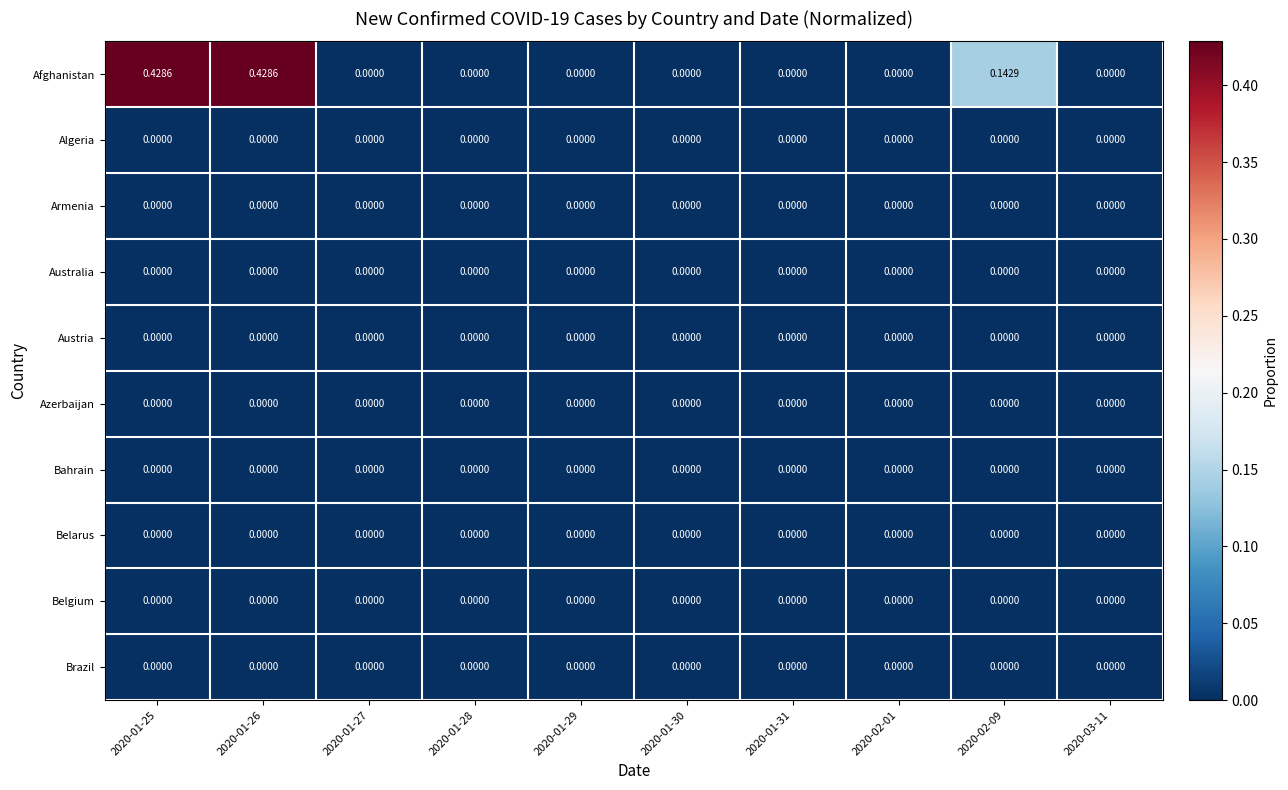

Which series has the largest total across all categories?

Afghanistan